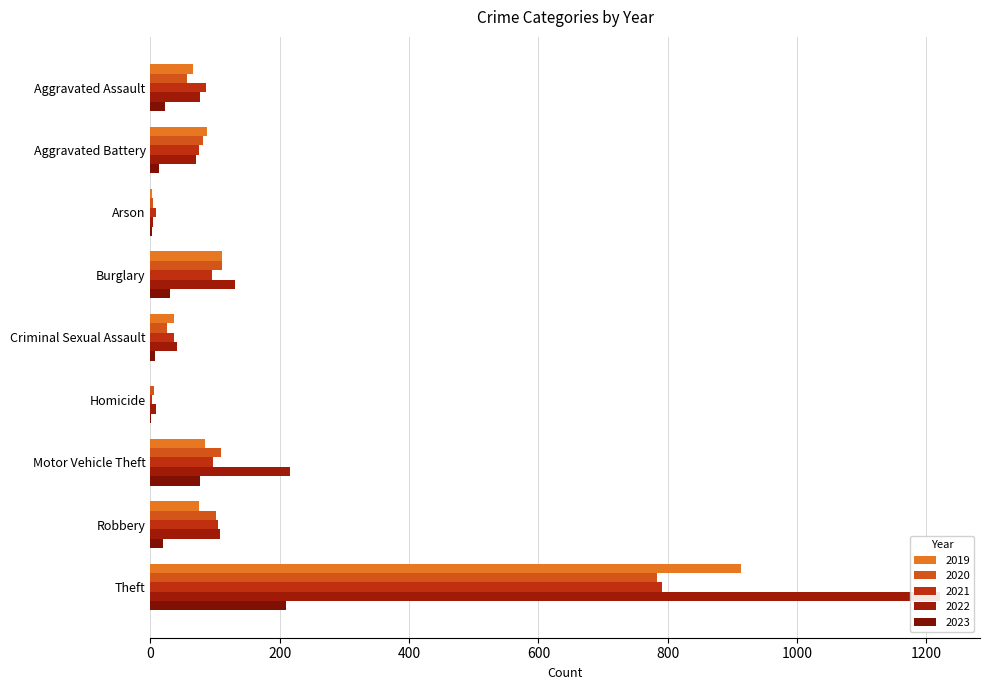

What is the sum of the 2019 values at Criminal Sexual Assault and Robbery?

111